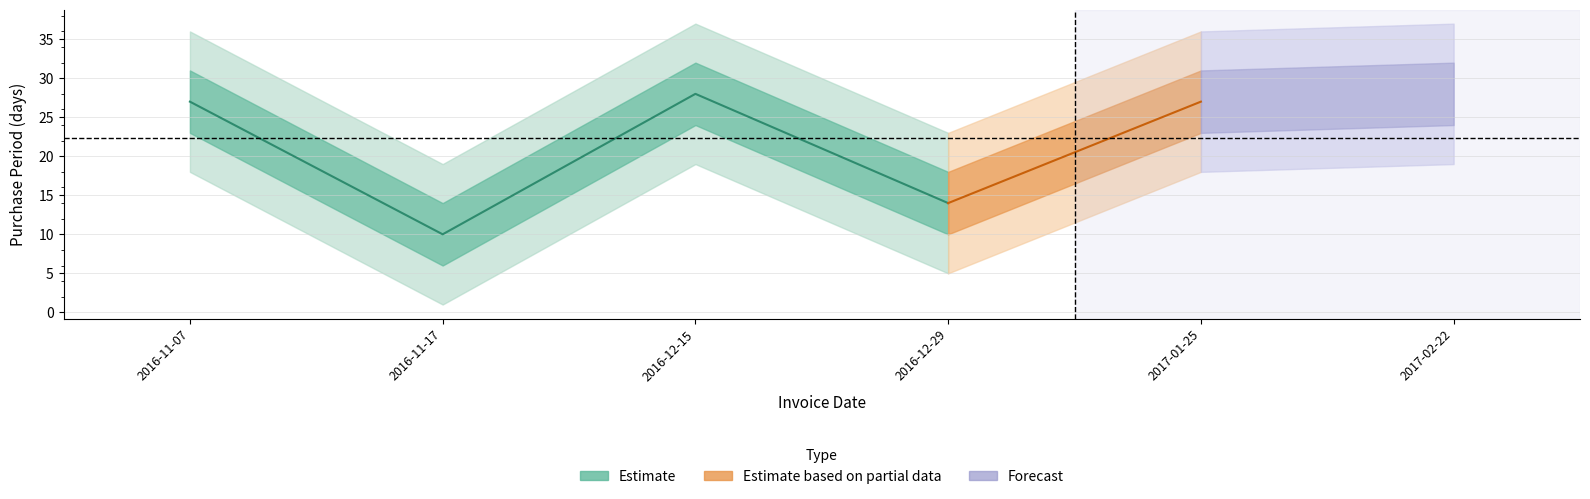

Rank the categories by value from lowest to highest.

2016-11-17, 2016-12-29, 2016-11-07, 2017-01-25, 2016-12-15, 2017-02-22